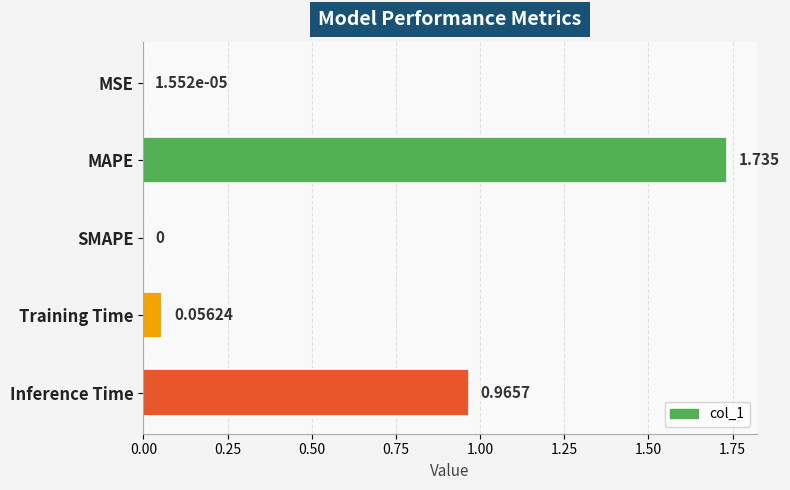

Which has a higher value, SMAPE or Inference Time?

Inference Time